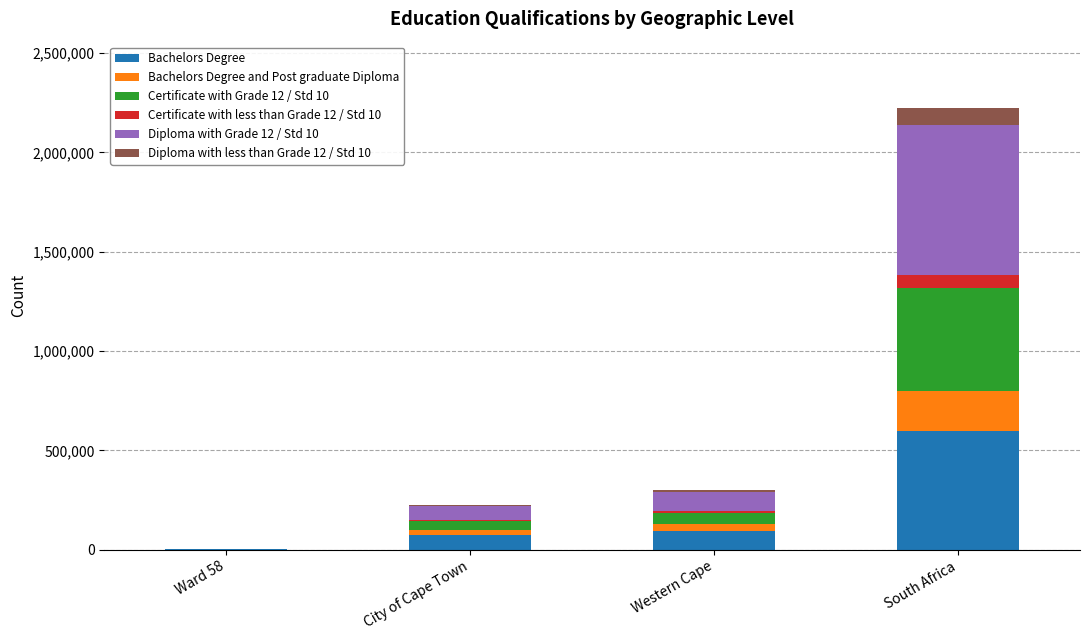

At which label does Bachelors Degree reach its peak?

South Africa